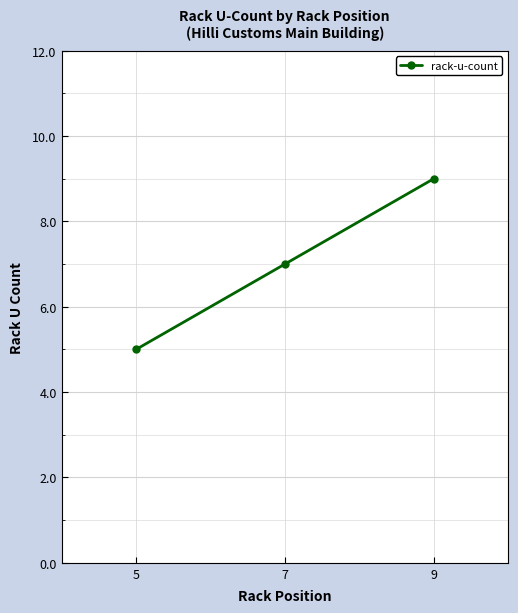

Reading left to right, extract all data points from this chart.

5=5	7=7	9=9